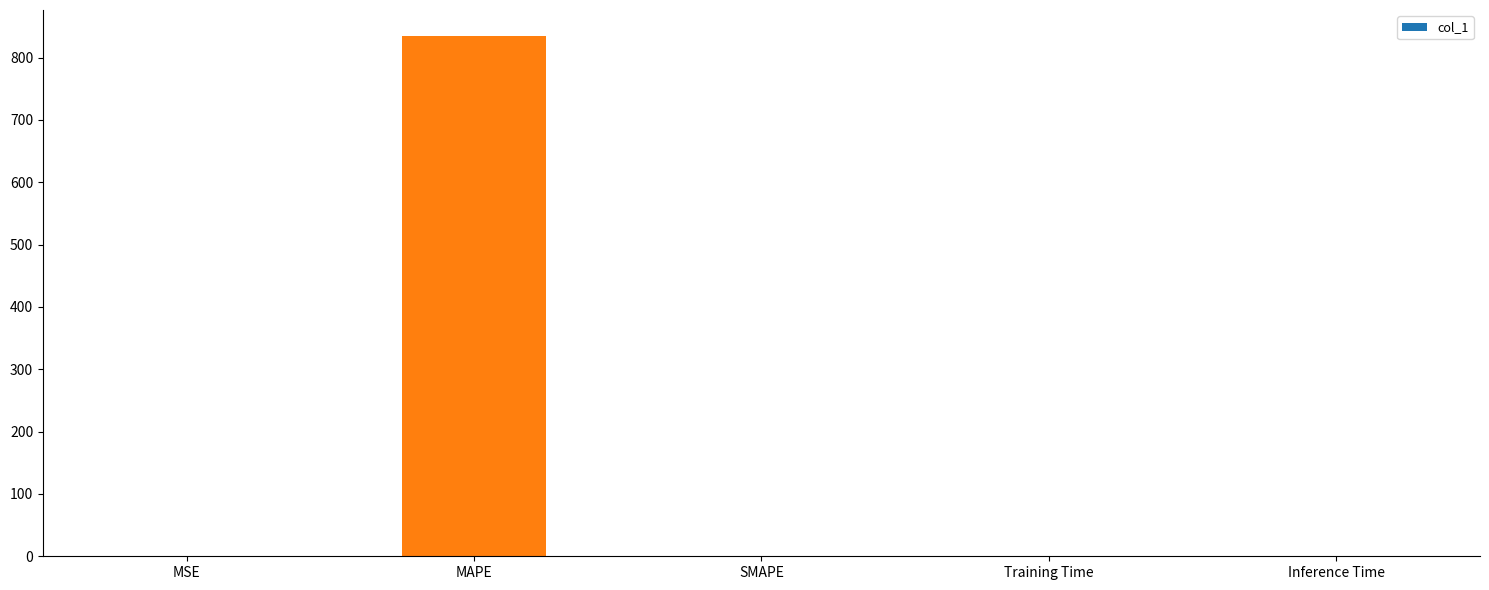

The value at Training Time is 0.0. True or false?

True